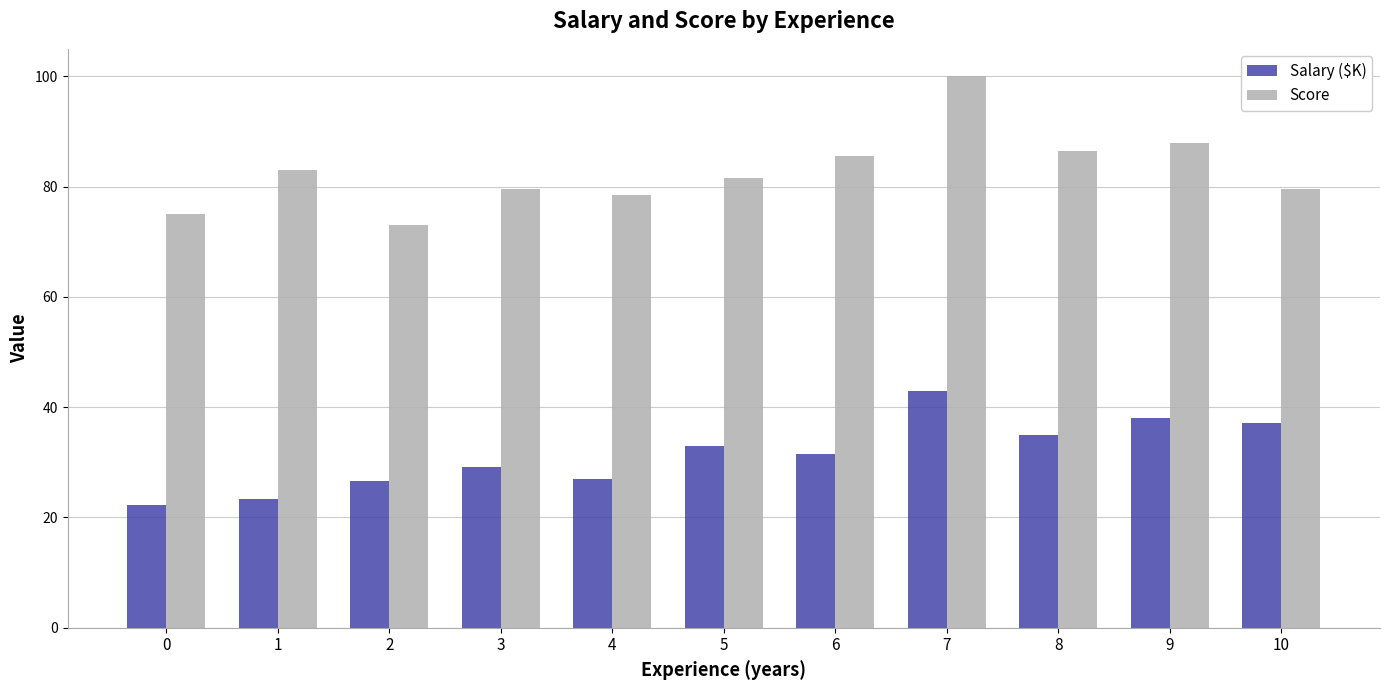

What is the total value across all series at 8?

121.4